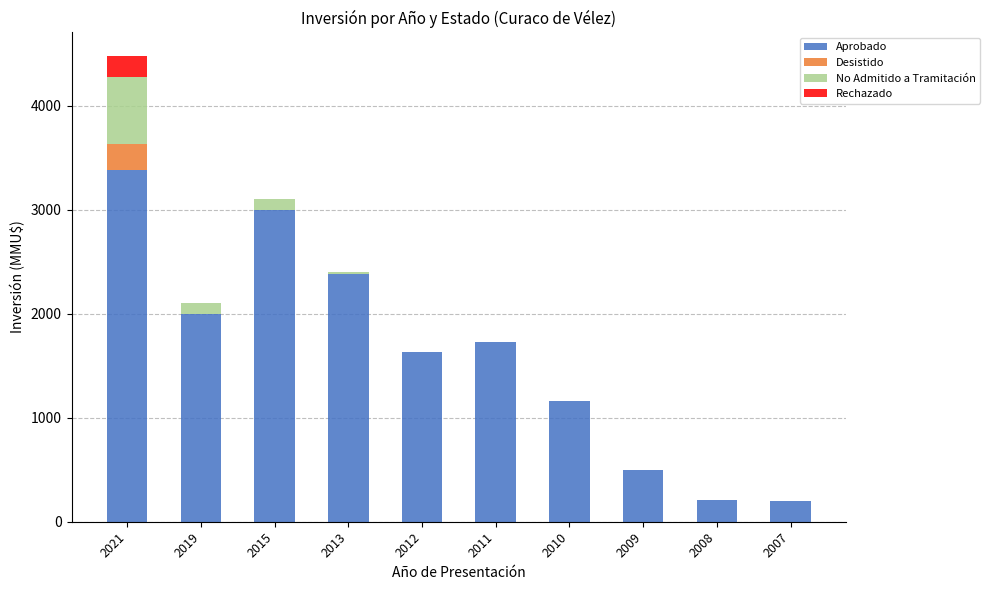

The Aprobado series shows 2383 at 2013. True or false?

True